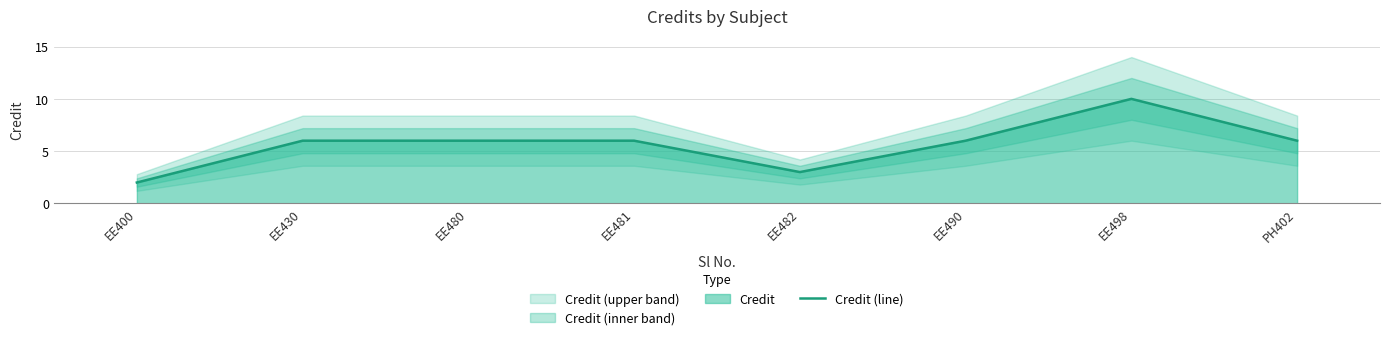

The chart shows a value of 8 at PH402. True or false?

False